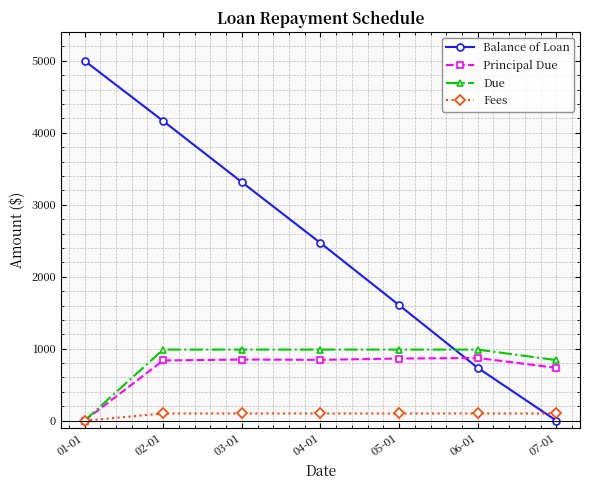

How many lines are shown in the chart?

4